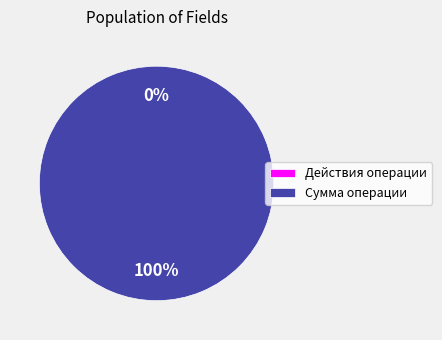

Is there any slice that represents more than half of the pie?

Yes